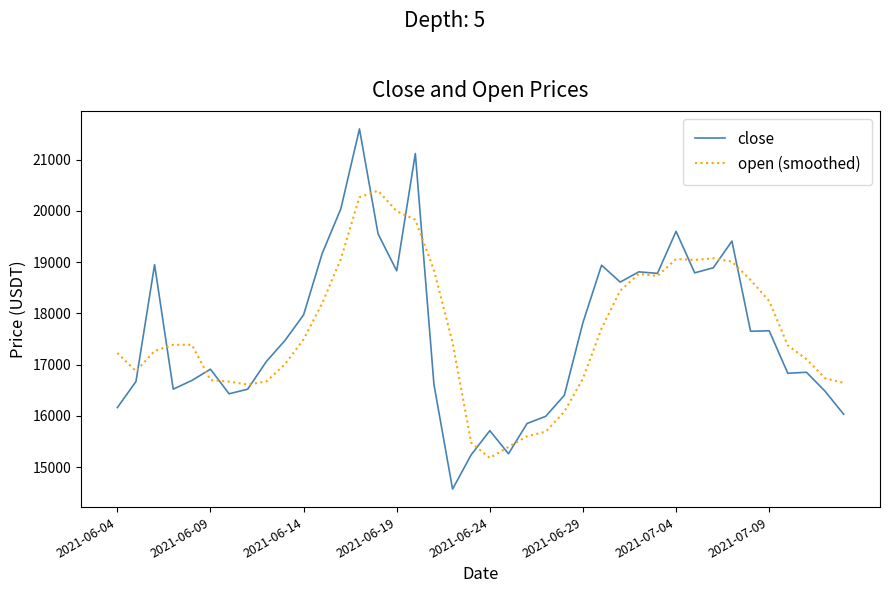

Rank the series by their maximum value, from lowest to highest.

open (smoothed), close